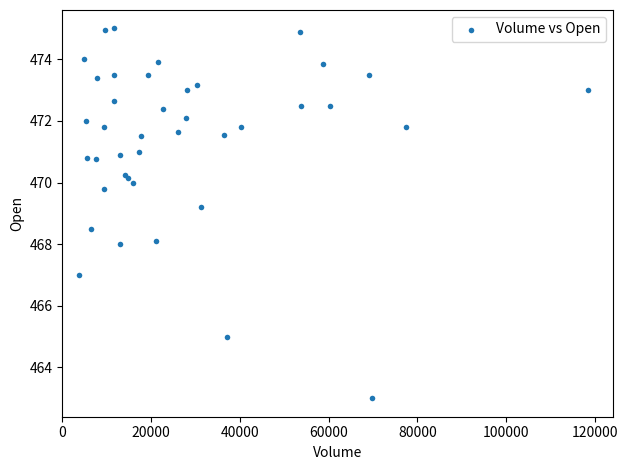

What Y value in the scatter plot is closest to 469?

469.2